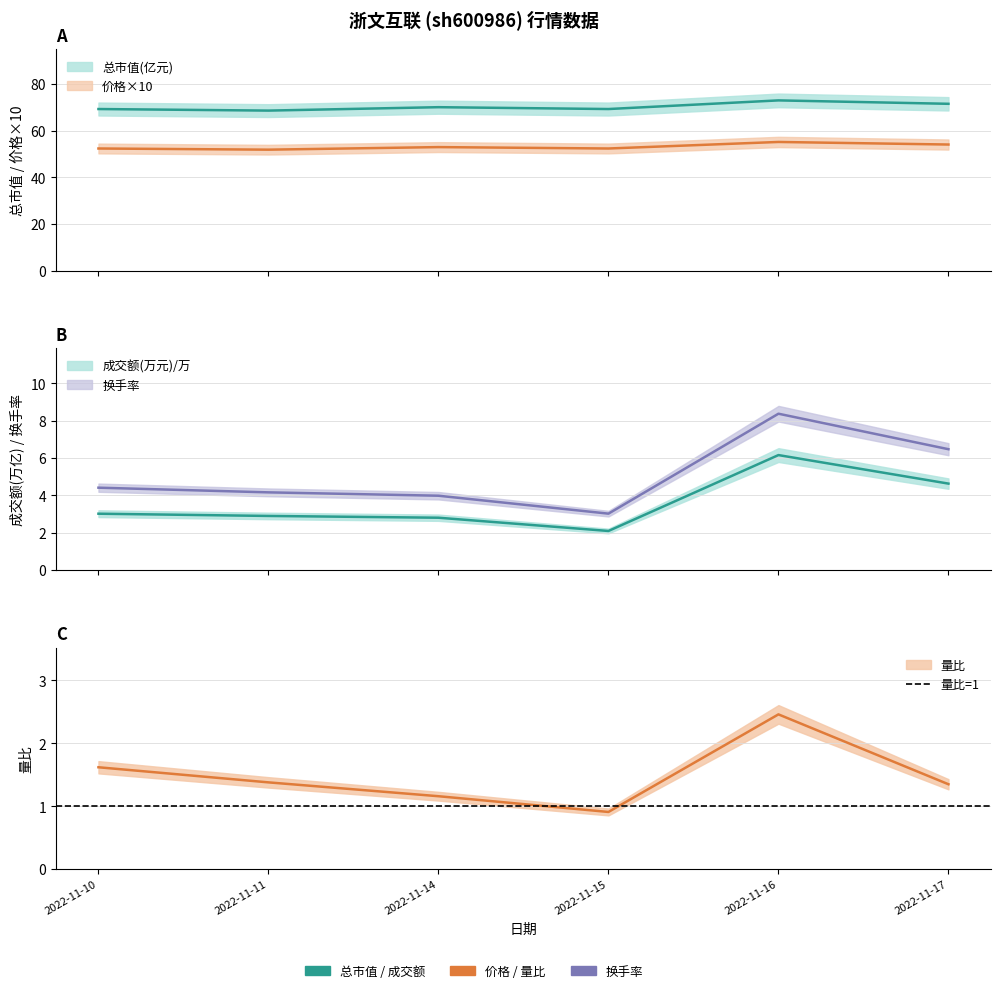

Which label corresponds to the smallest value in the chart?

2022-11-15